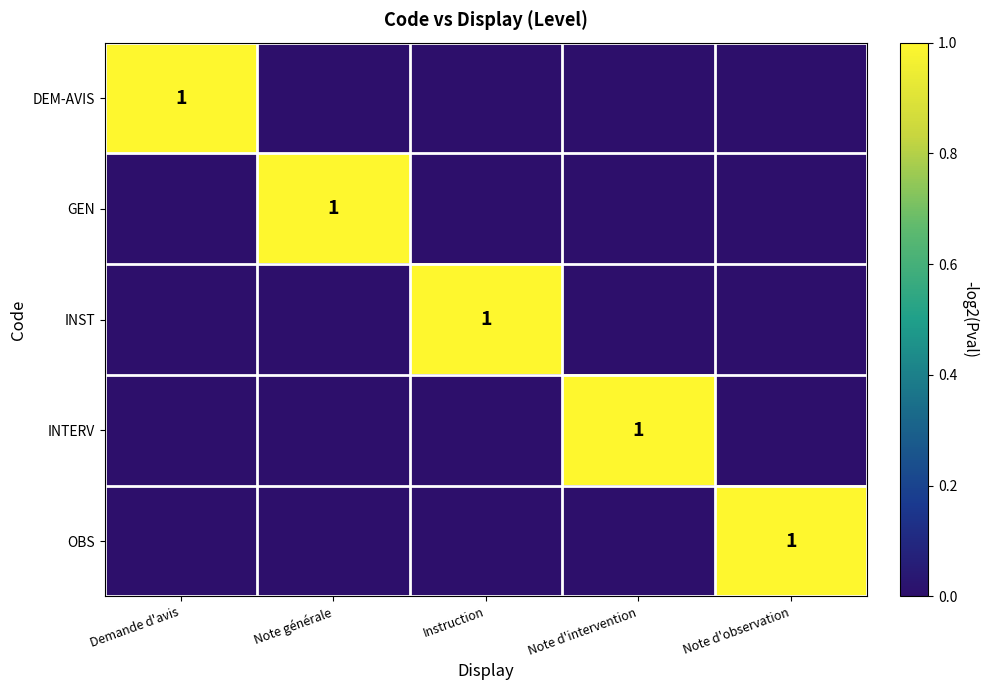

Is it true that OBS equals 1 at Note d'observation?

True